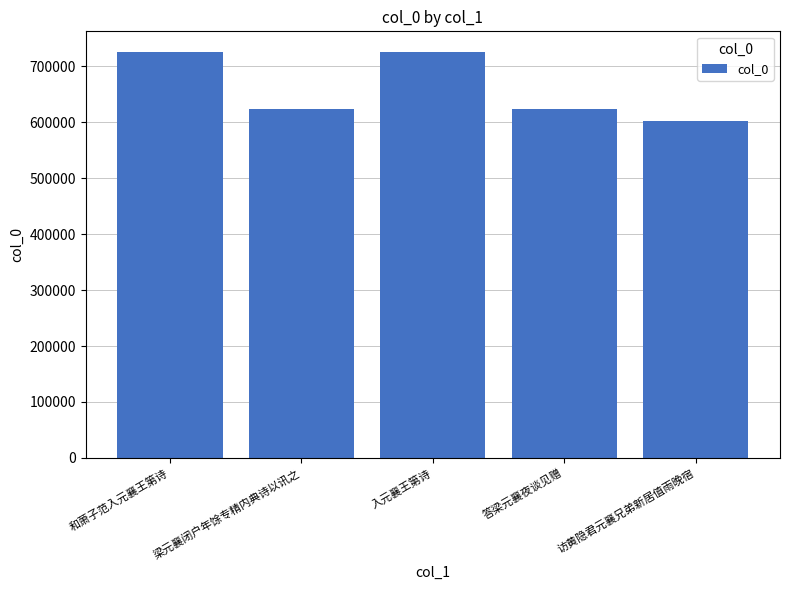

The chart shows a value of 726064 at 和萧子范入元襄王第诗. True or false?

True